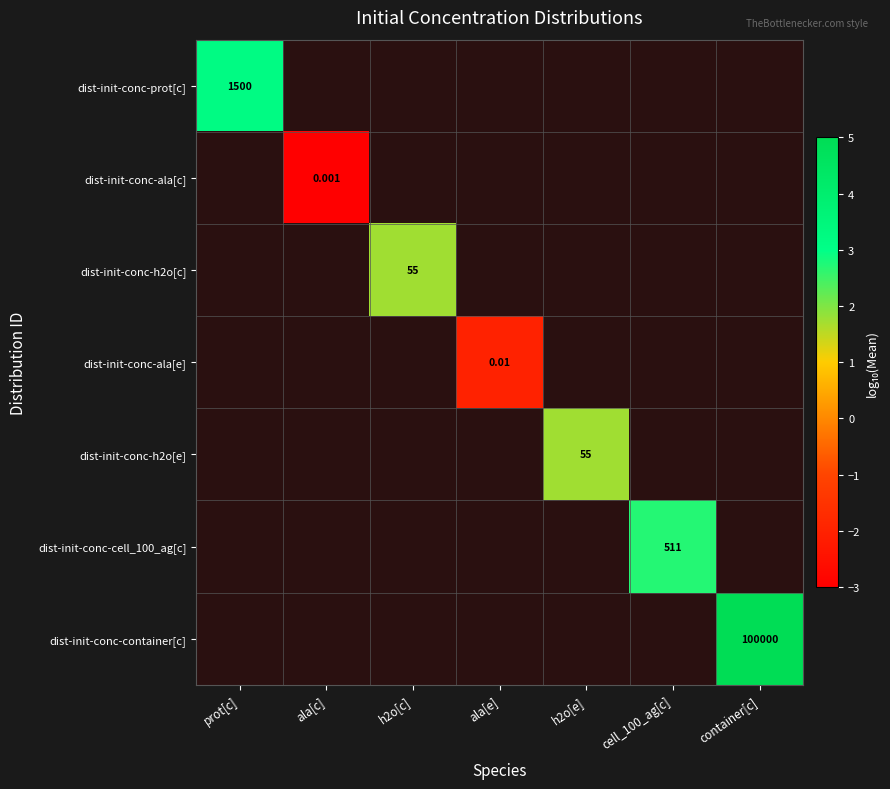

How many values in the dist-init-conc-ala[e] series are below -1?

1